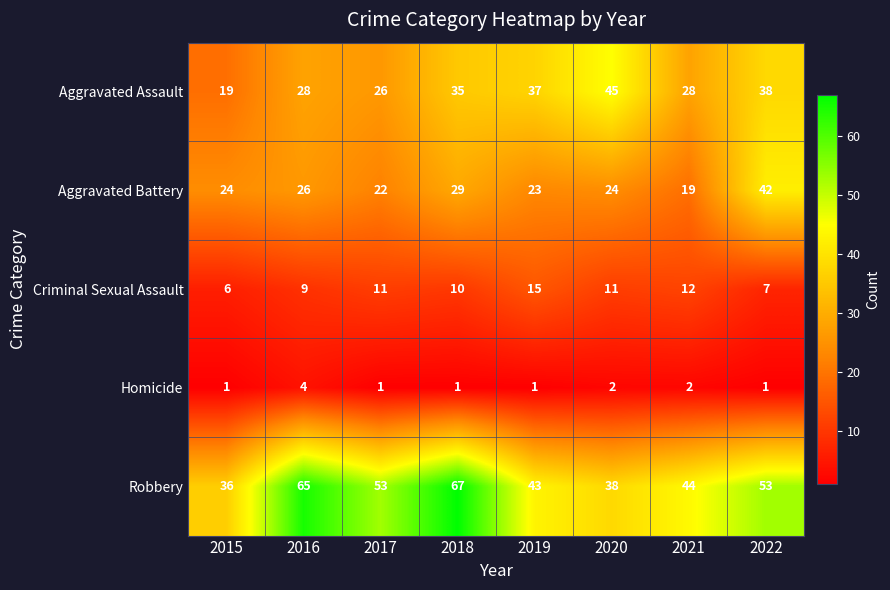

At which category is the sum across all series the highest?

2018